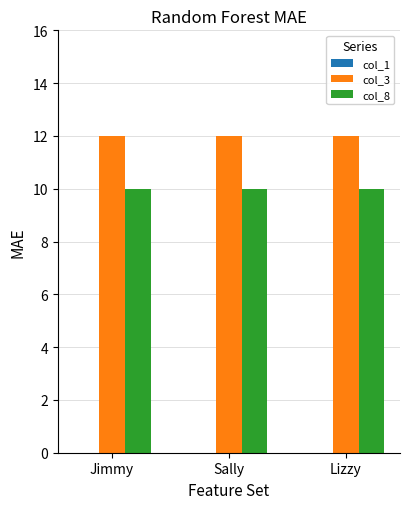

Is the value of col_3 at Jimmy greater than the value of col_8 at Sally?

Yes